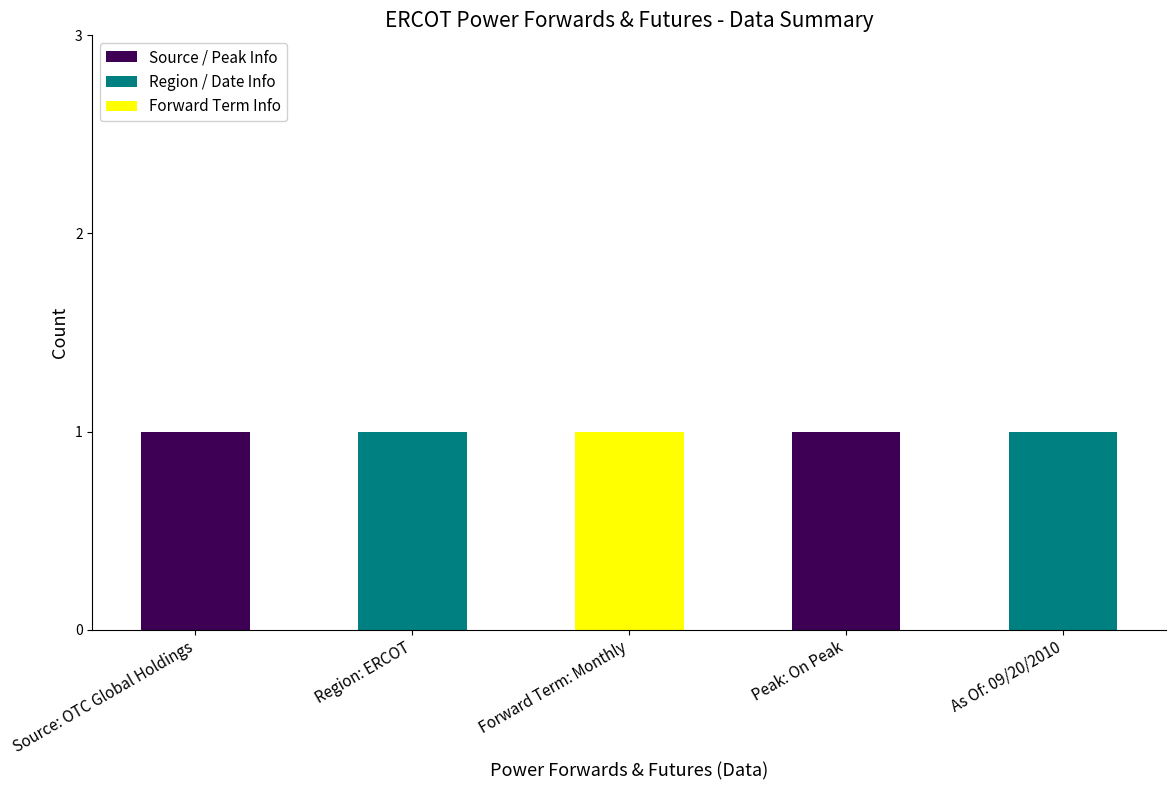

True or false: Source / Peak Info has a value of 0 at As Of: 09/20/2010.

True